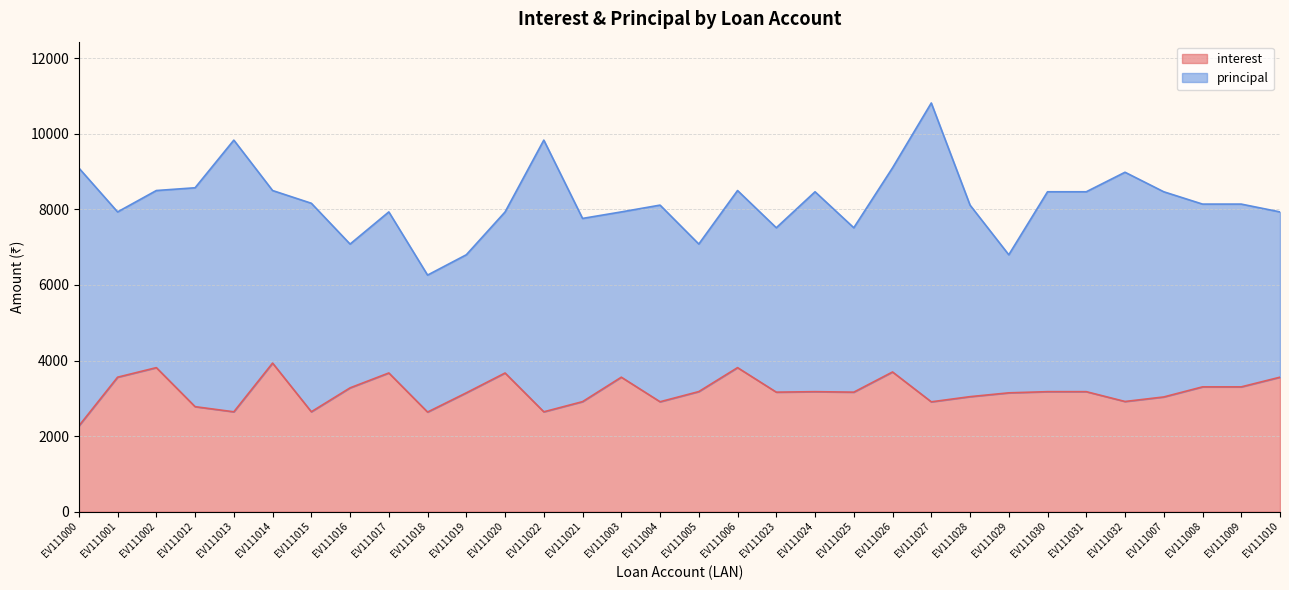

True or false: the data shows 5261 at EV111007.

False